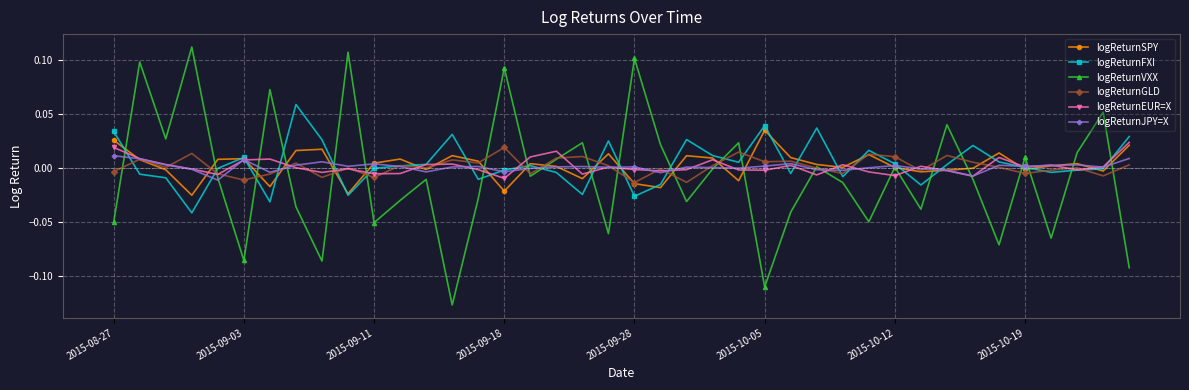

What are all the series names shown in the legend?

logReturnSPY, logReturnFXI, logReturnVXX, logReturnGLD, logReturnEUR=X, logReturnJPY=X